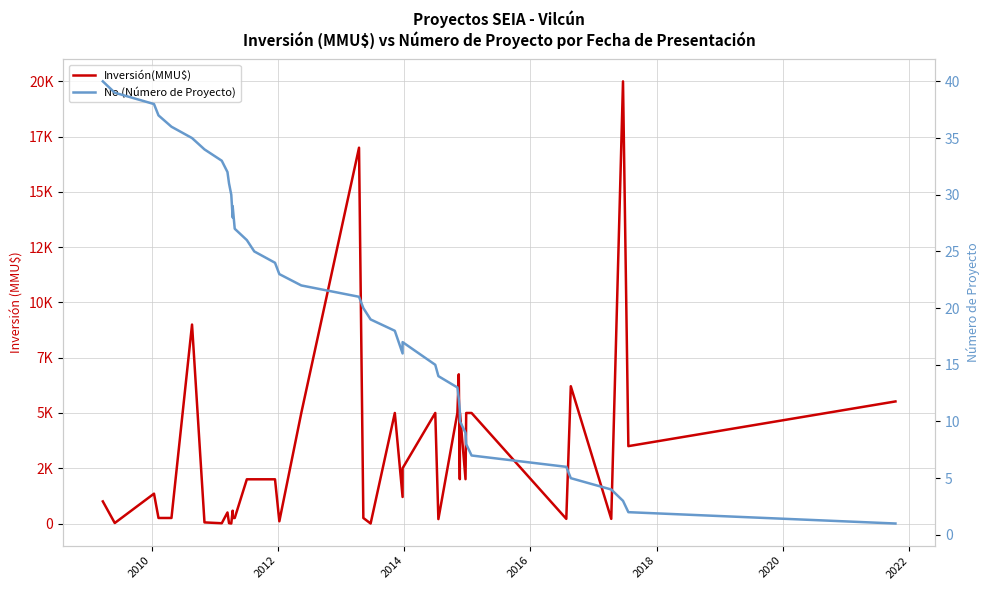

In Inversión(MMU$), how many points are lower than both neighbors (excluding endpoints)?

12